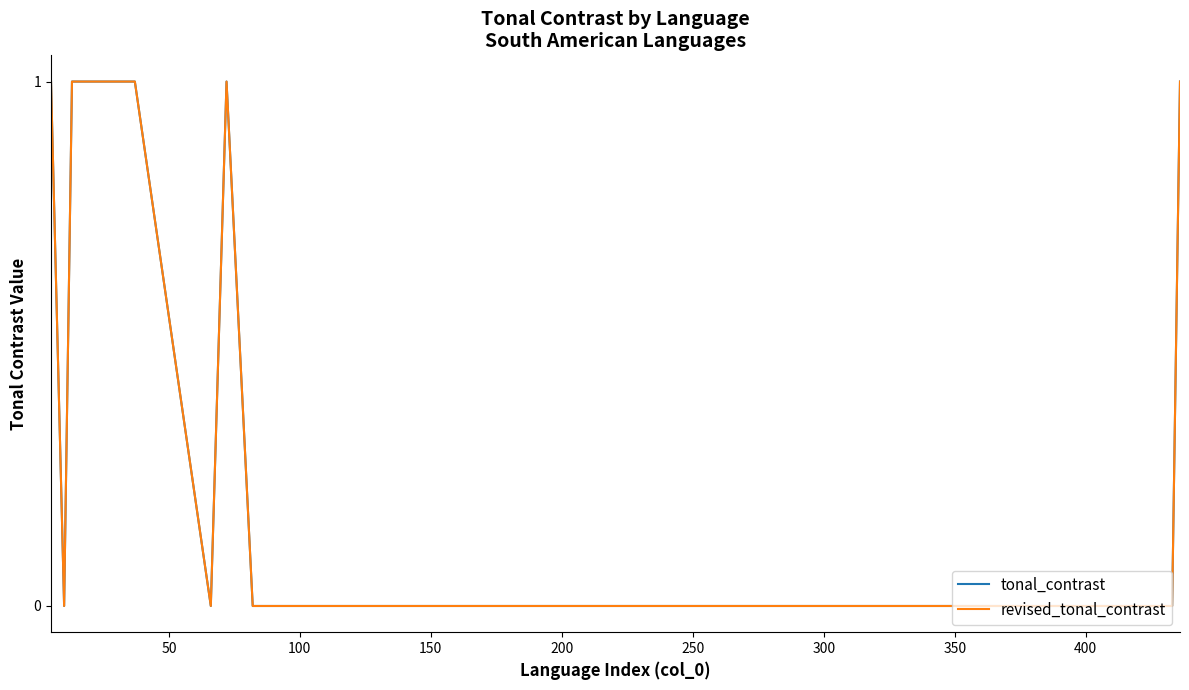

Count the number of categories in the chart.

40